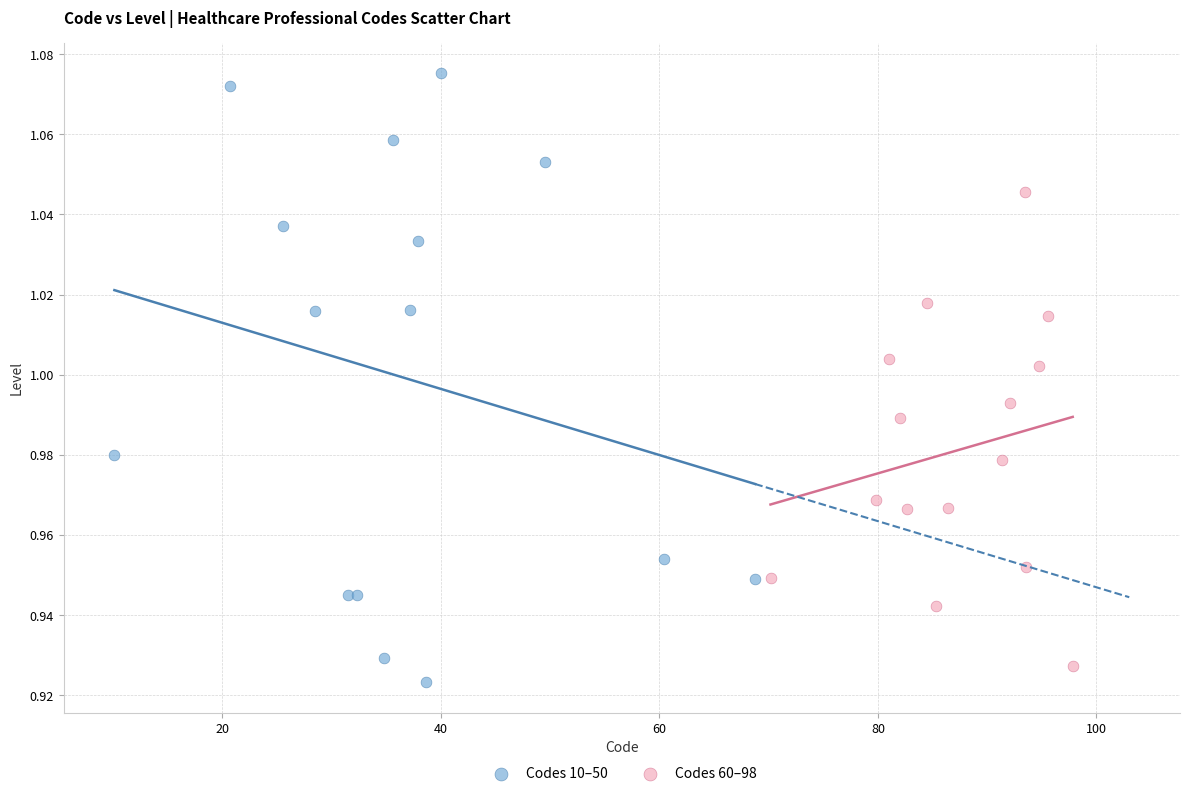

Which series has the largest Y range (max minus min)?

Codes 10–50